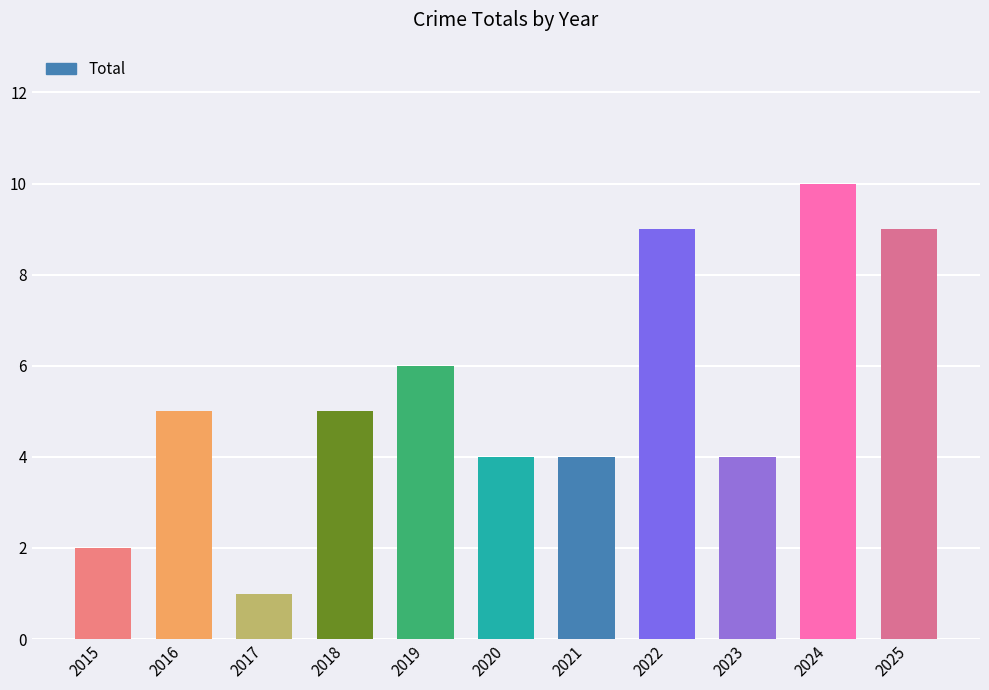

Read the value at 2018.

5